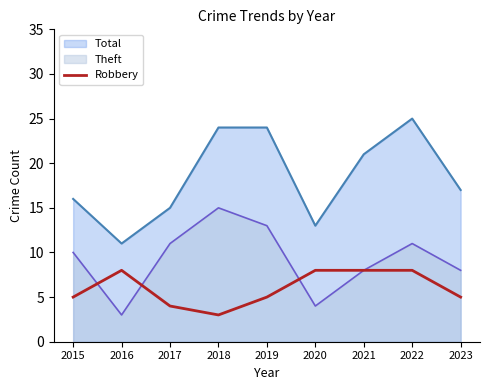

Where is the data nearest to the value 5?

2015